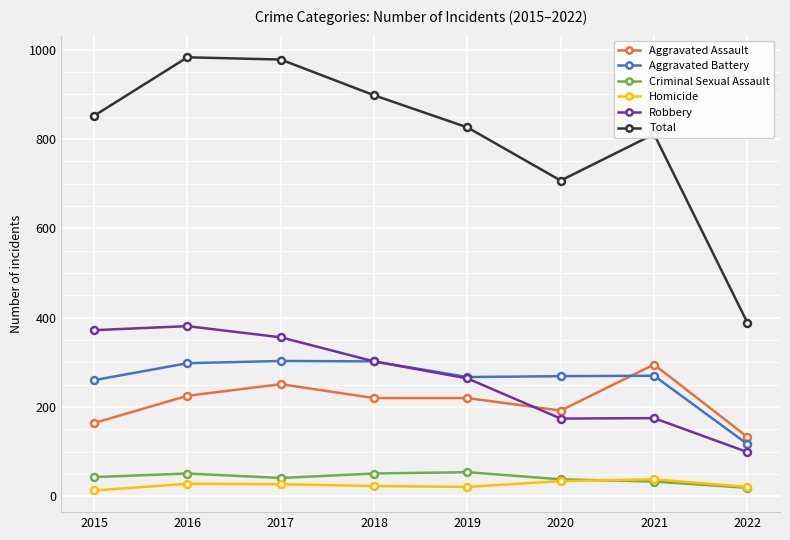

At how many categories does at least one series exceed 661?

7